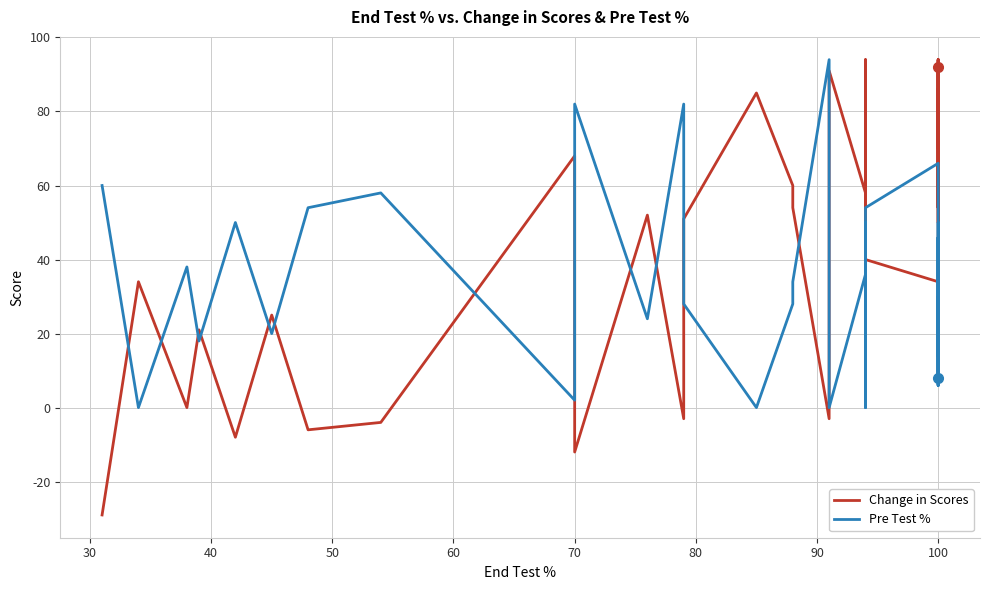

What are all the series names shown in the legend?

Change in Scores, Pre Test %